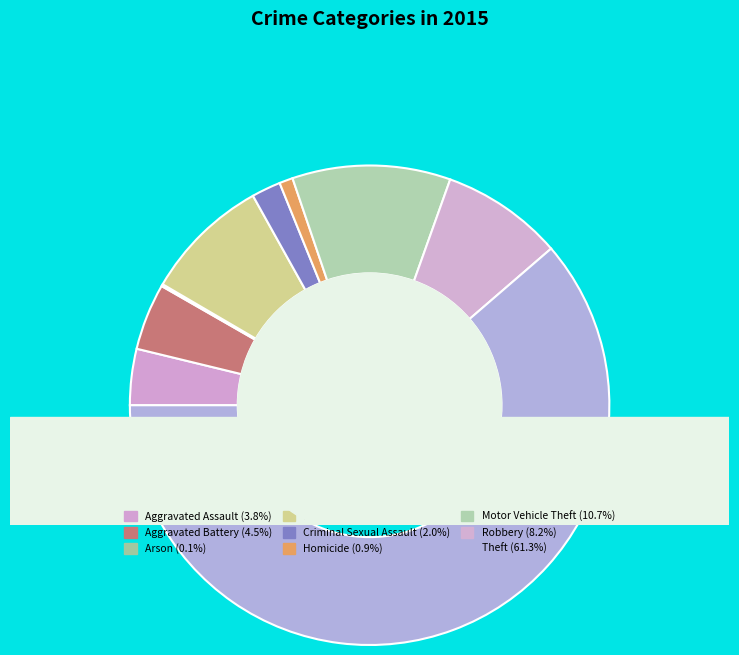

Does any single category account for the majority?

Yes